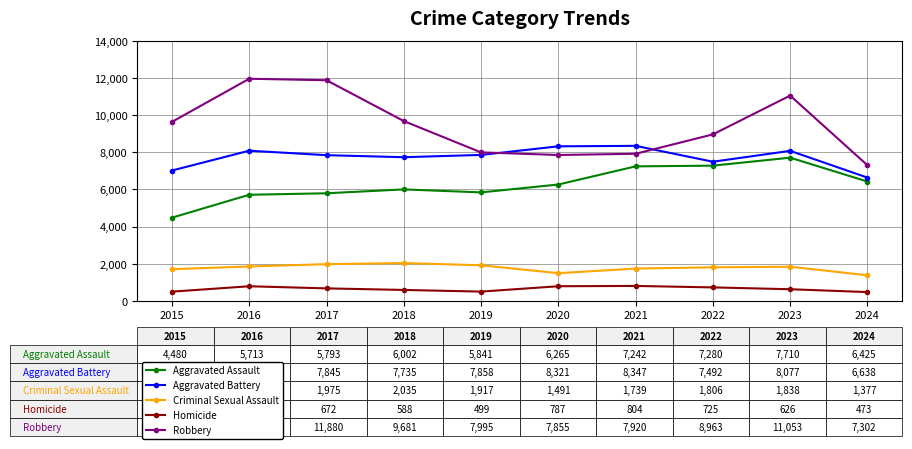

The value of Criminal Sexual Assault at 2023 is 1838. True or false?

True